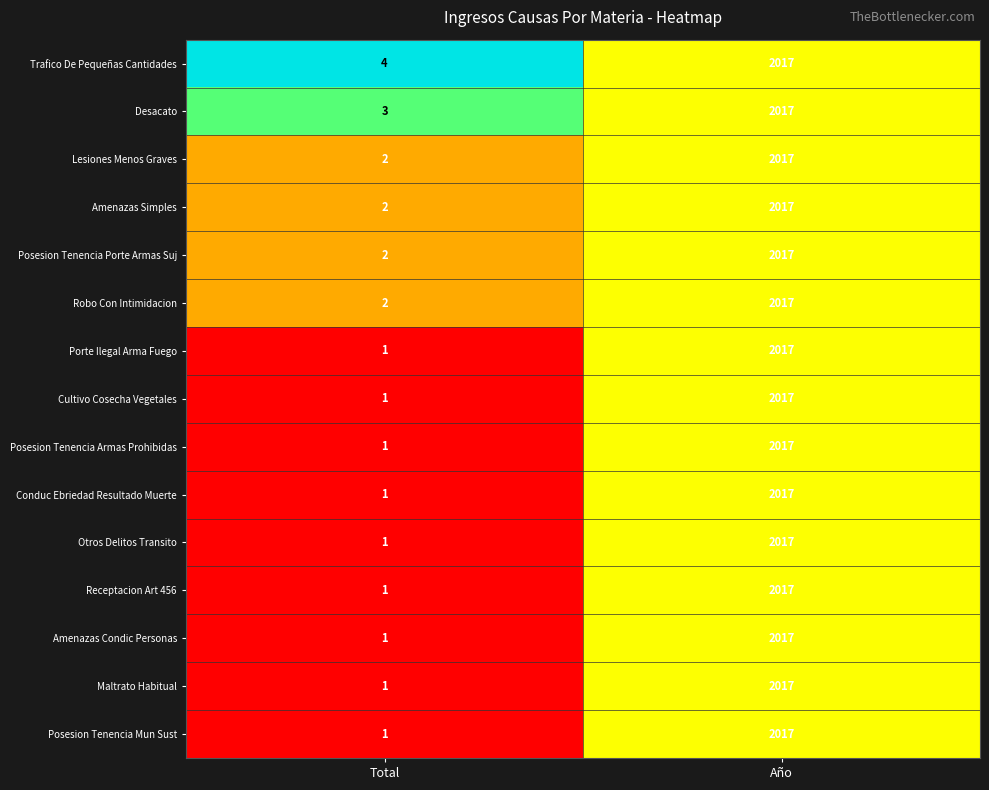

Which category has the highest value across all series?

Año